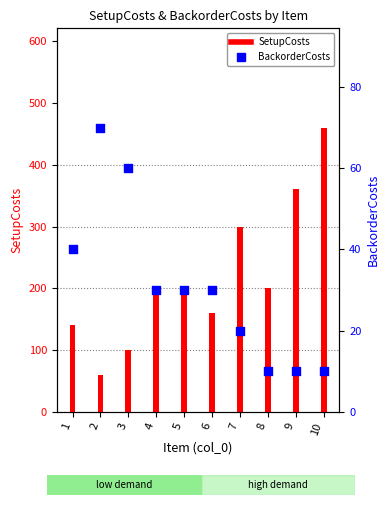

What are all the series names shown in the legend?

SetupCosts, BackorderCosts